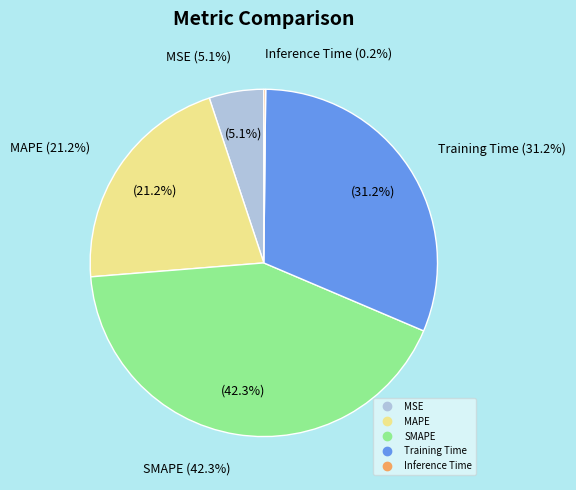

Is it true that Training Time is 43% of the pie?

False